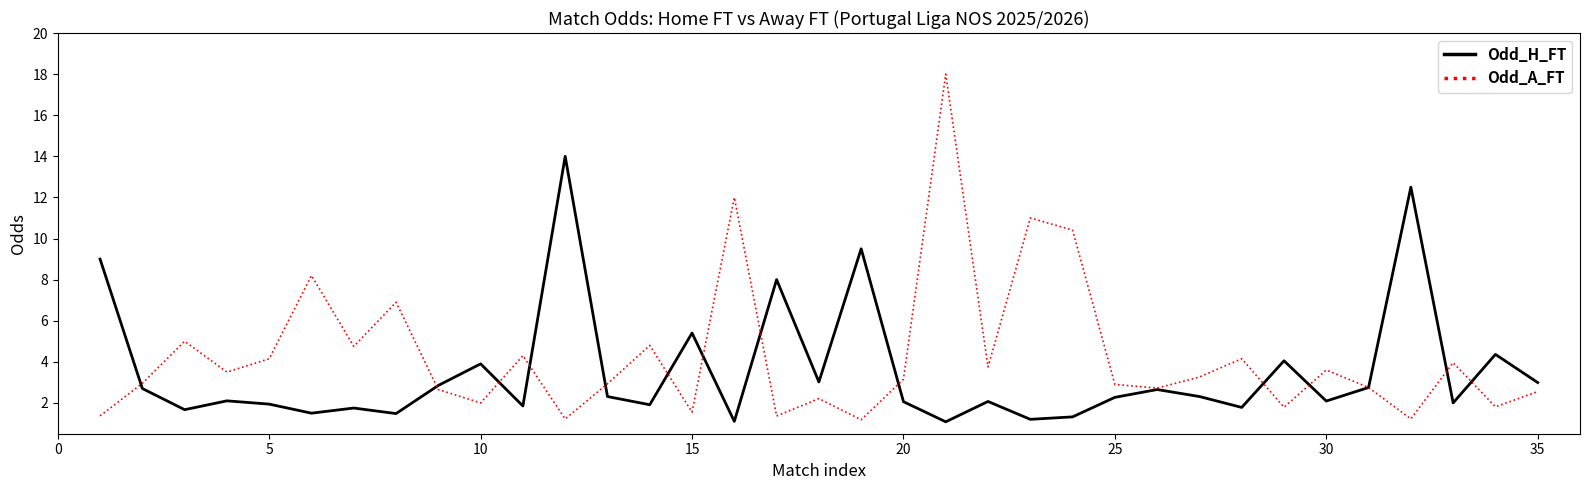

List the series in order of their peak value, lowest first.

Odd_H_FT, Odd_A_FT